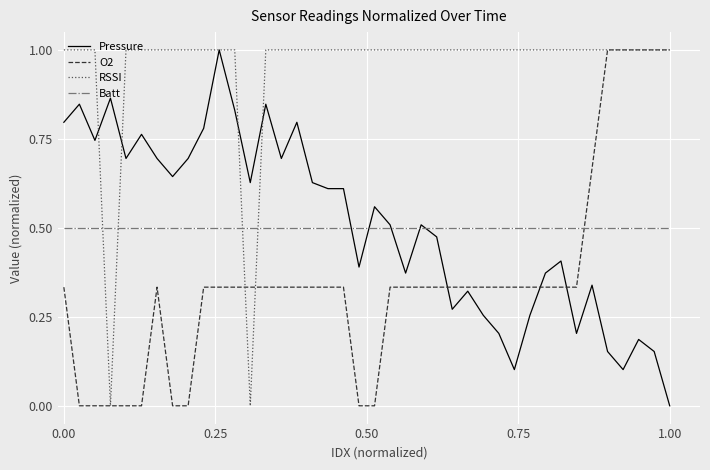

True or false: Pressure and O2 intersect in this chart.

True